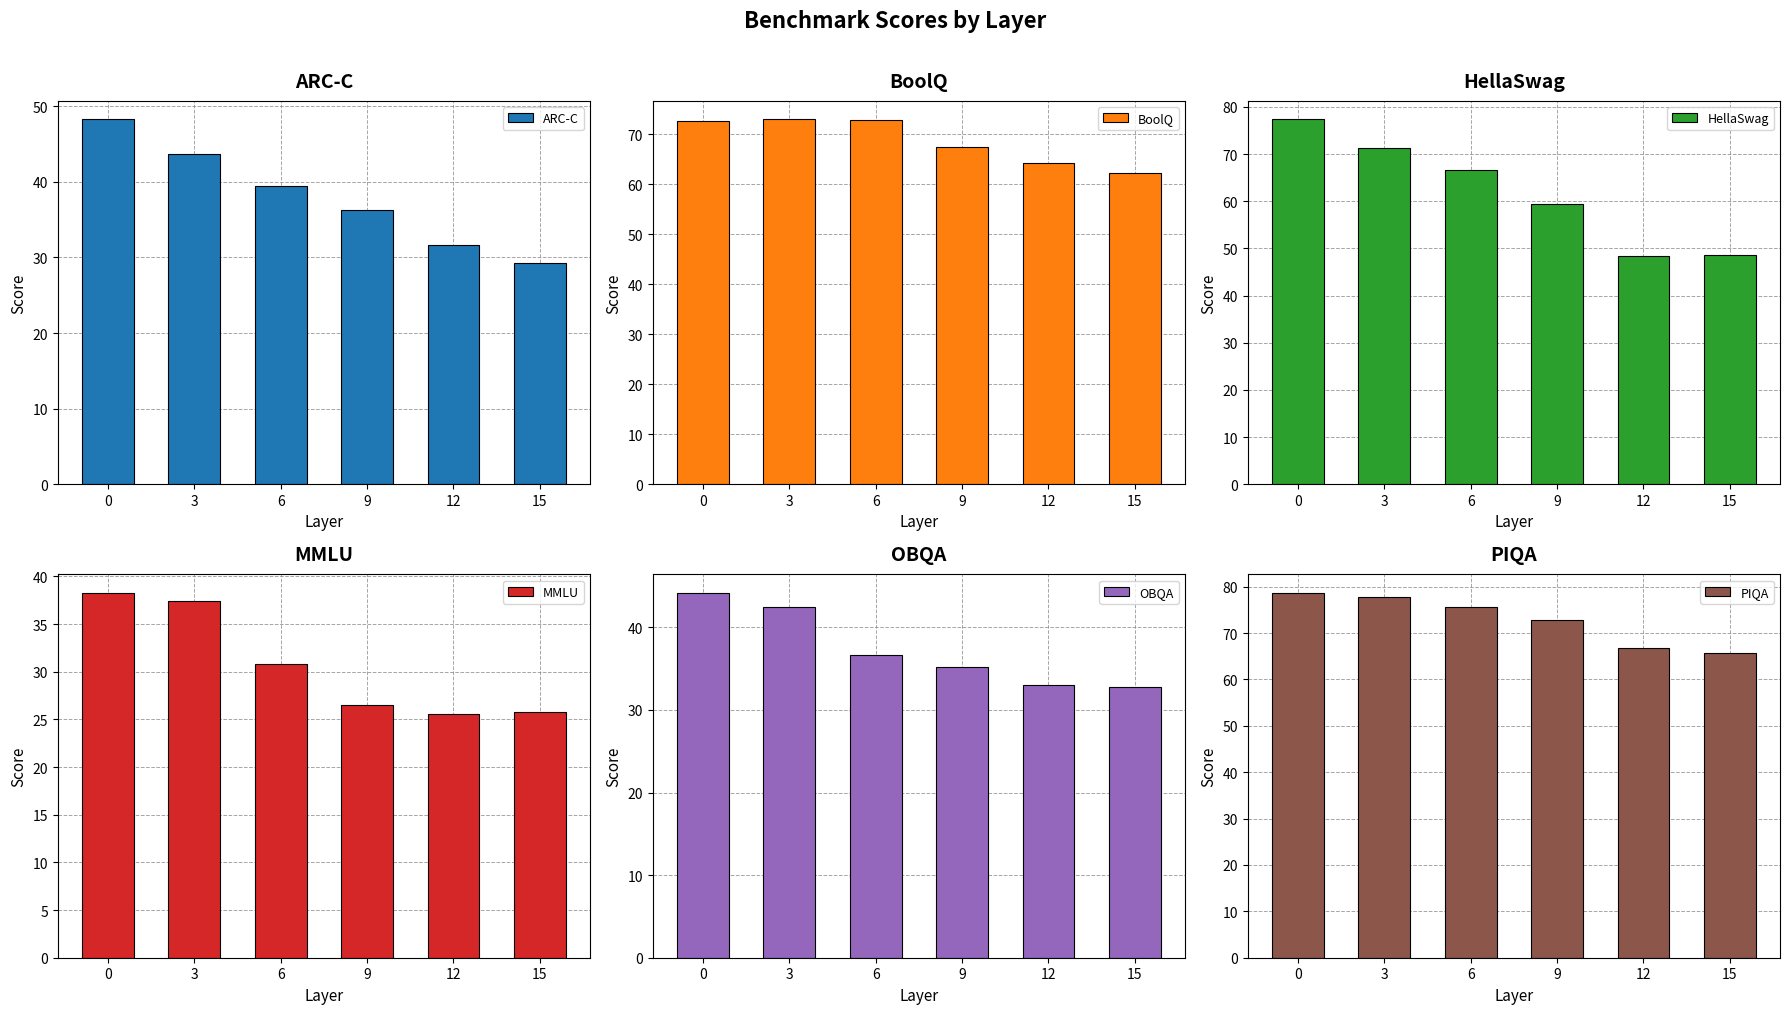

How many data points in PIQA are less than 75?

3